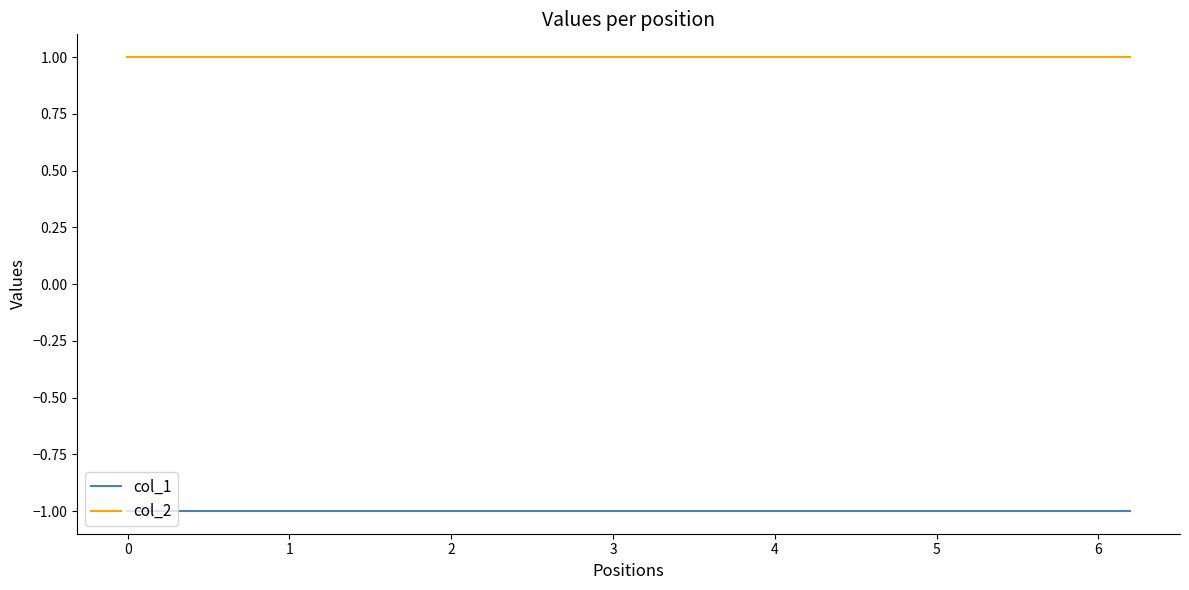

True or false: col_2 and col_1 intersect in this chart.

False